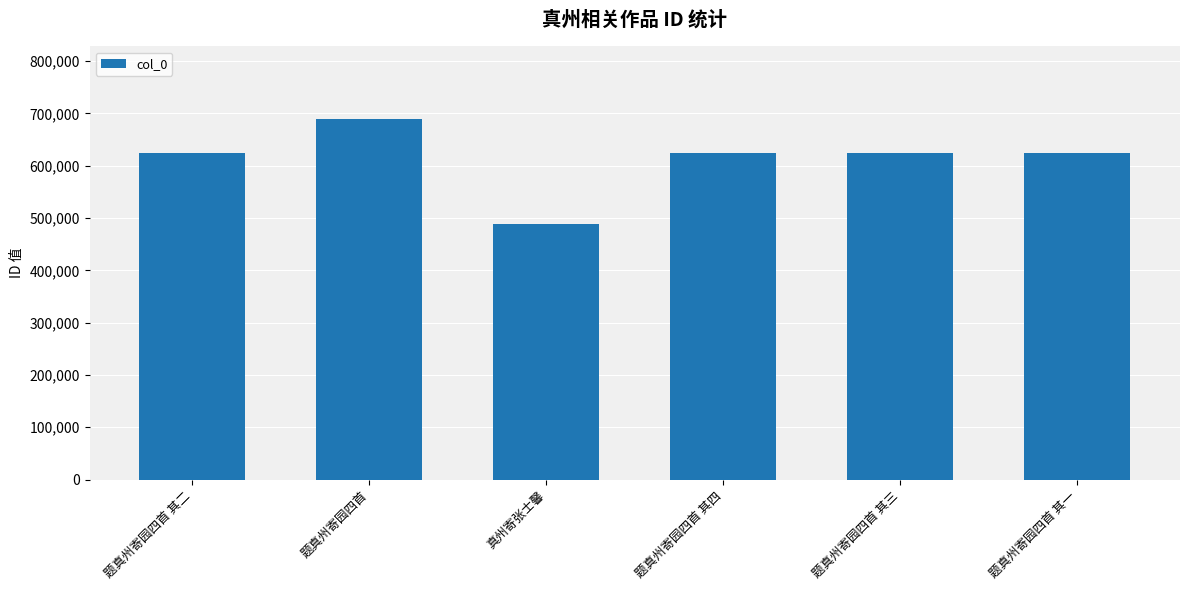

Between 真州寄张士馨 and 题真州寄园四首 其一, which is larger?

题真州寄园四首 其一